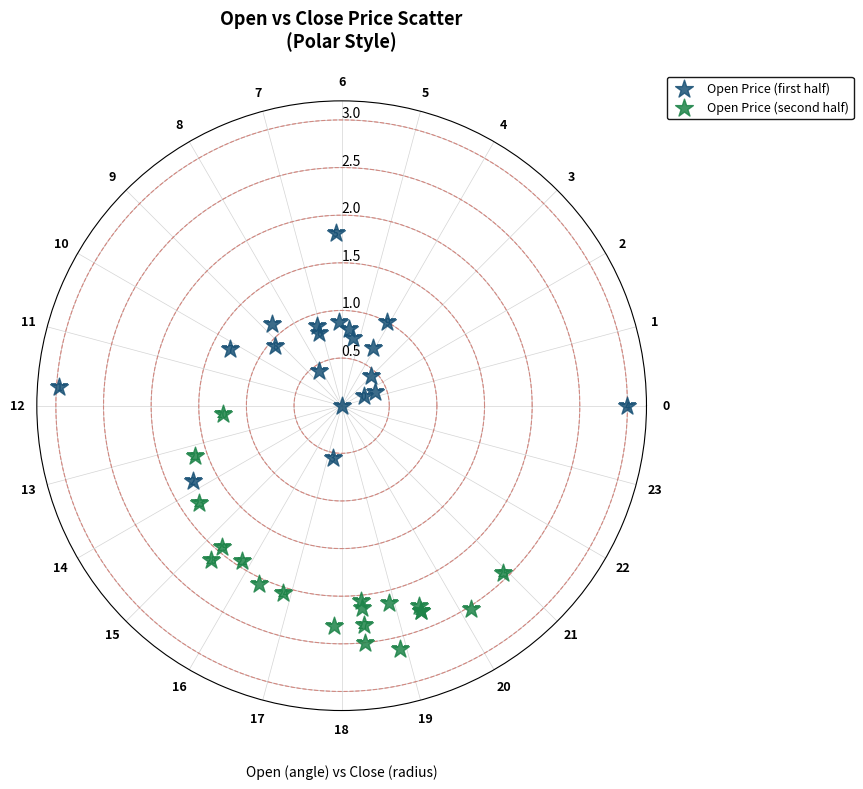

What are all the series names shown in the legend?

Open Price (first half), Open Price (second half)